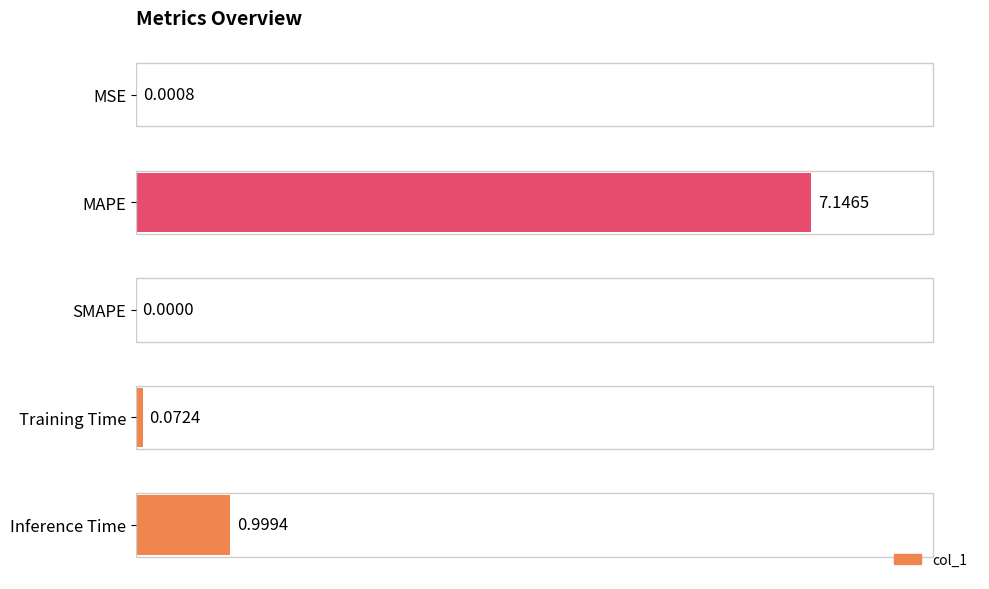

At which label is the value closest to 3?

Inference Time